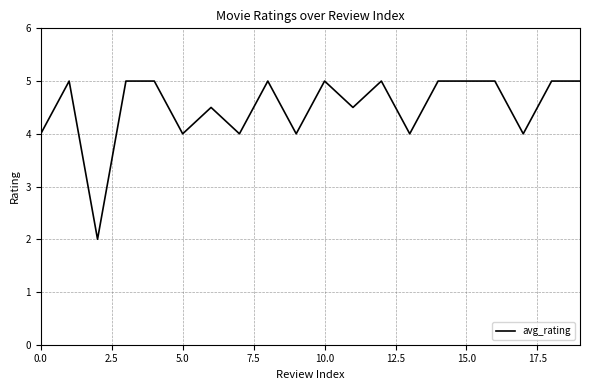

What is the minimum value shown in the chart?

2.0